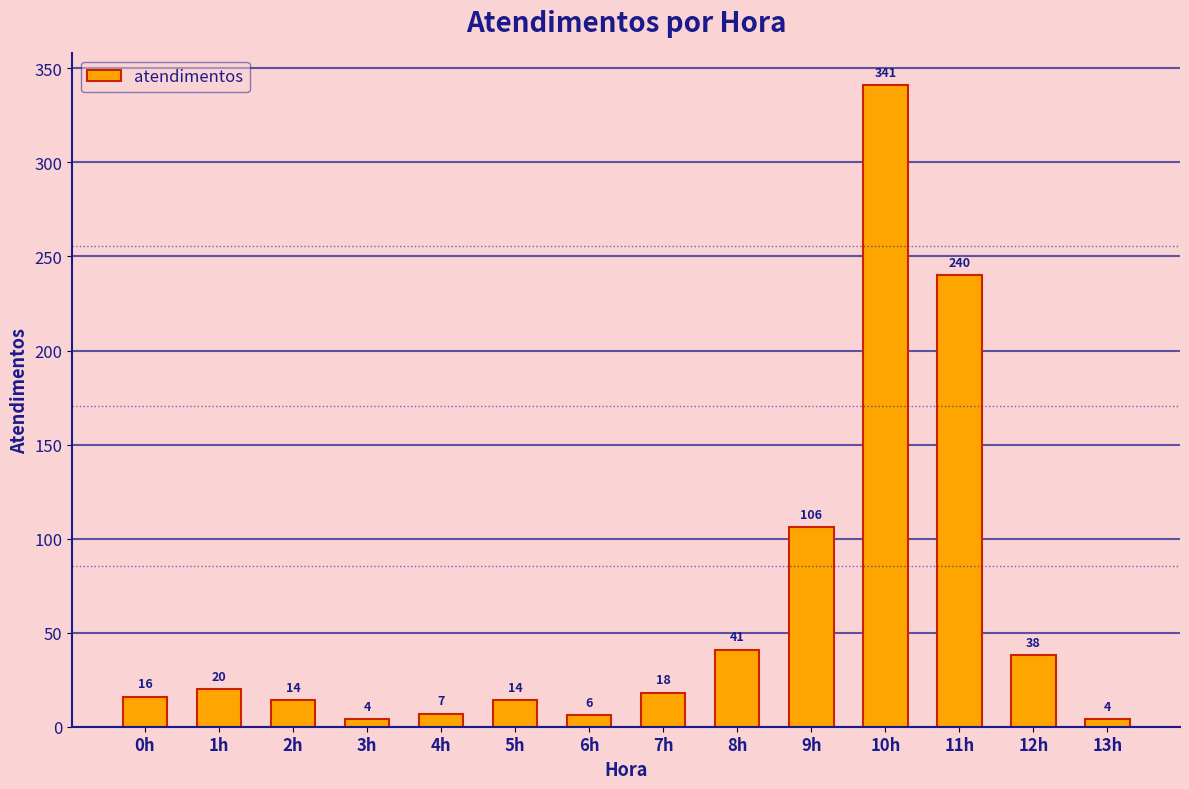

Reading left to right, what are all the values shown in this chart?

0h=16	1h=20	2h=14	3h=4	4h=7	5h=14	6h=6	7h=18	8h=41	9h=106	10h=341	11h=240	12h=38	13h=4